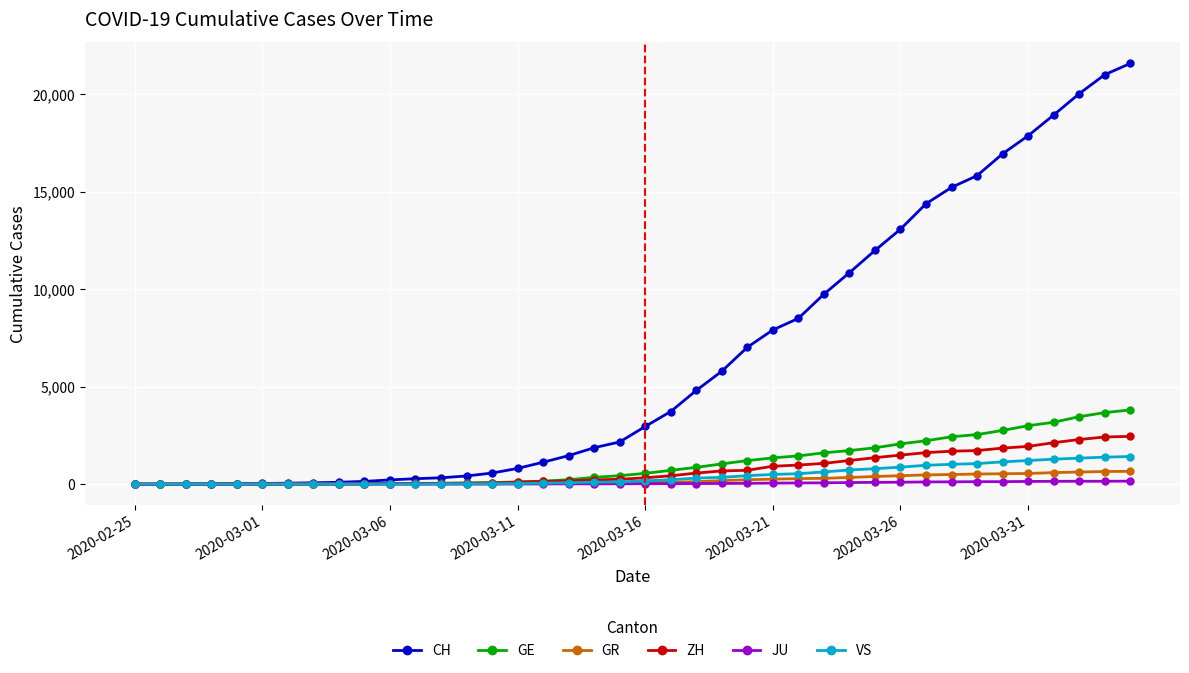

Which series has the largest total across all categories?

CH